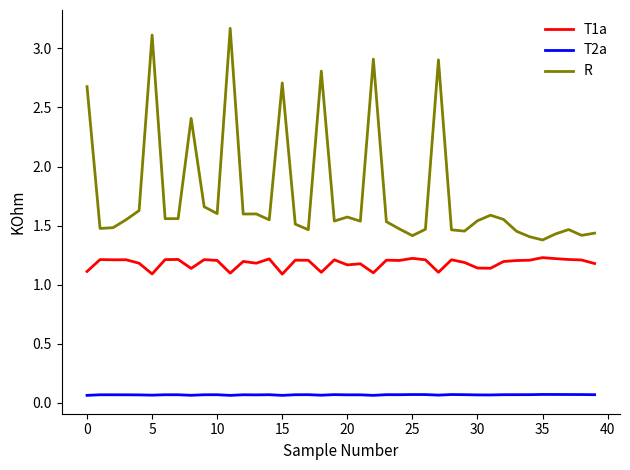

True or false: R and T1a cross at least once.

False